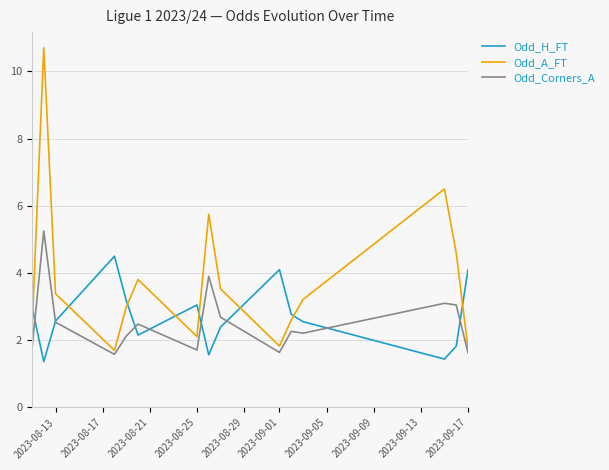

Which series has the widest spread of values?

Odd_A_FT